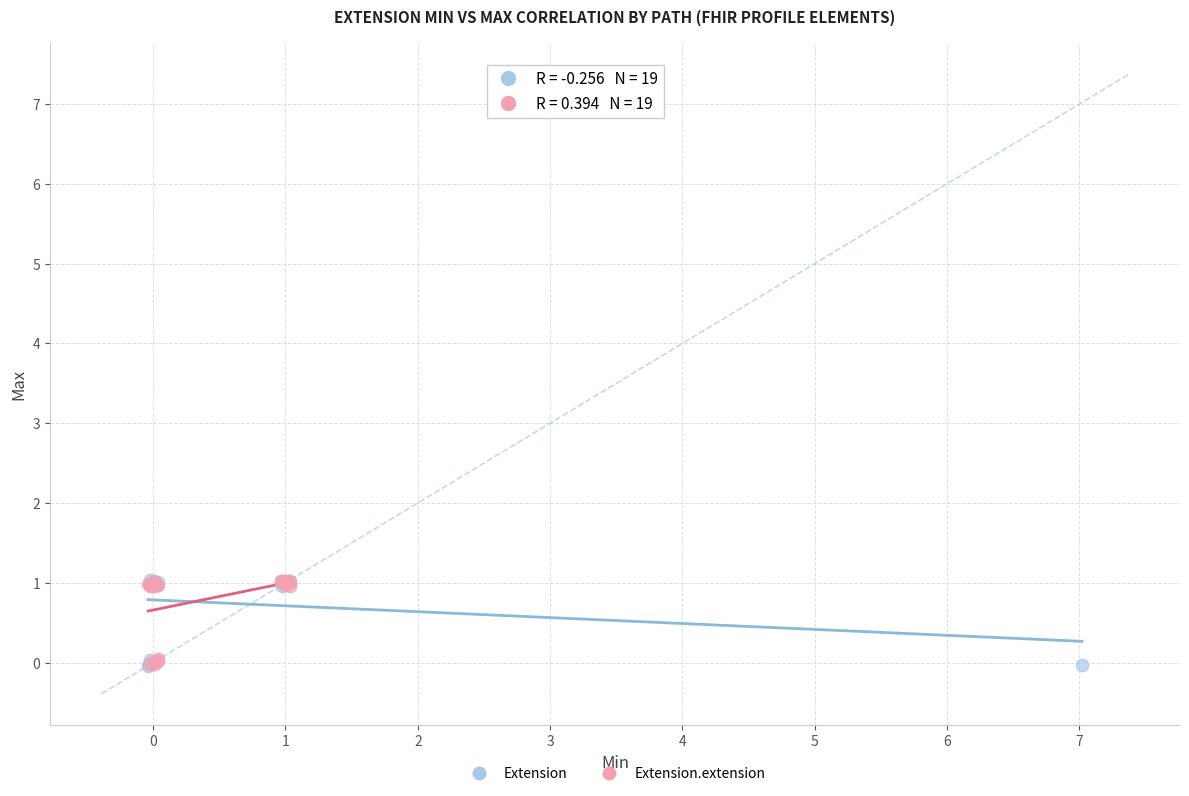

What are all the series names shown in the legend?

Extension, Extension.extension